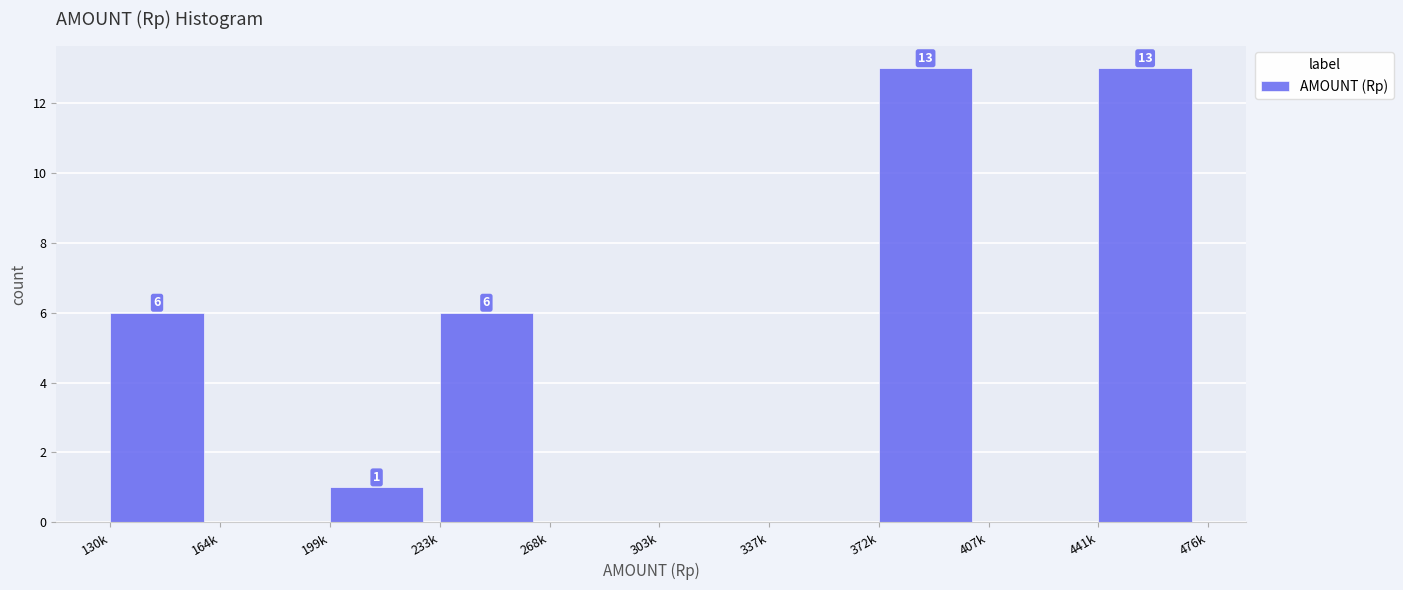

Reading right to left, extract all data points from this chart.

441k=13	407k=0	372k=13	337k=0	303k=0	268k=0	233k=6	199k=1	164k=0	130k=6